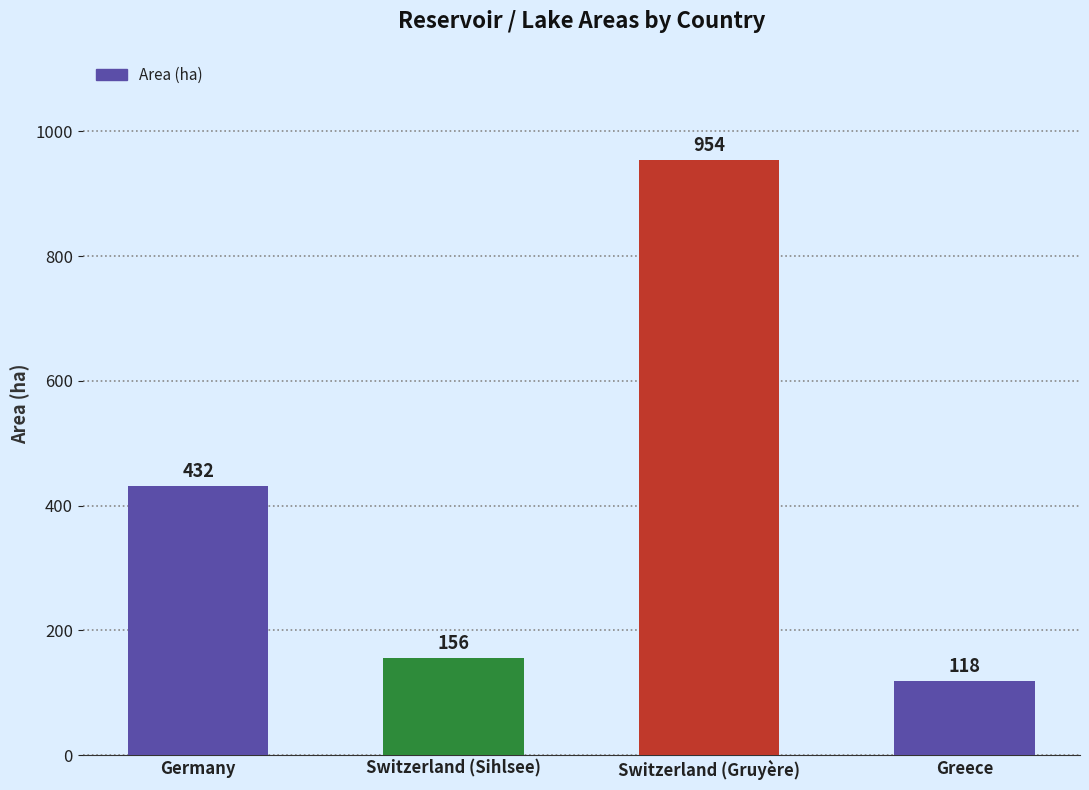

What is the approximate value at Germany, to the nearest 100?

400